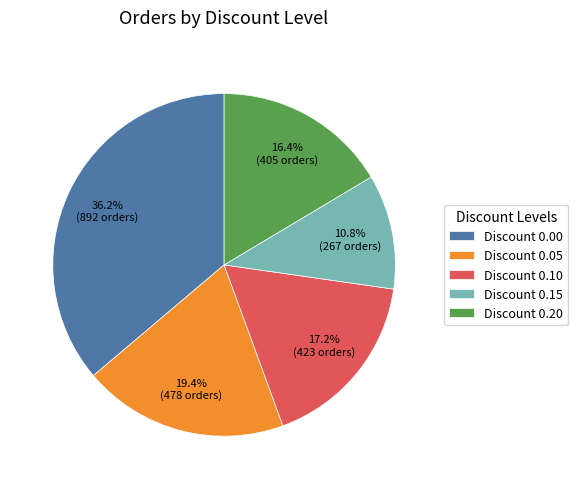

Rank the categories by value from highest to lowest.

Discount 0.00, Discount 0.05, Discount 0.10, Discount 0.20, Discount 0.15